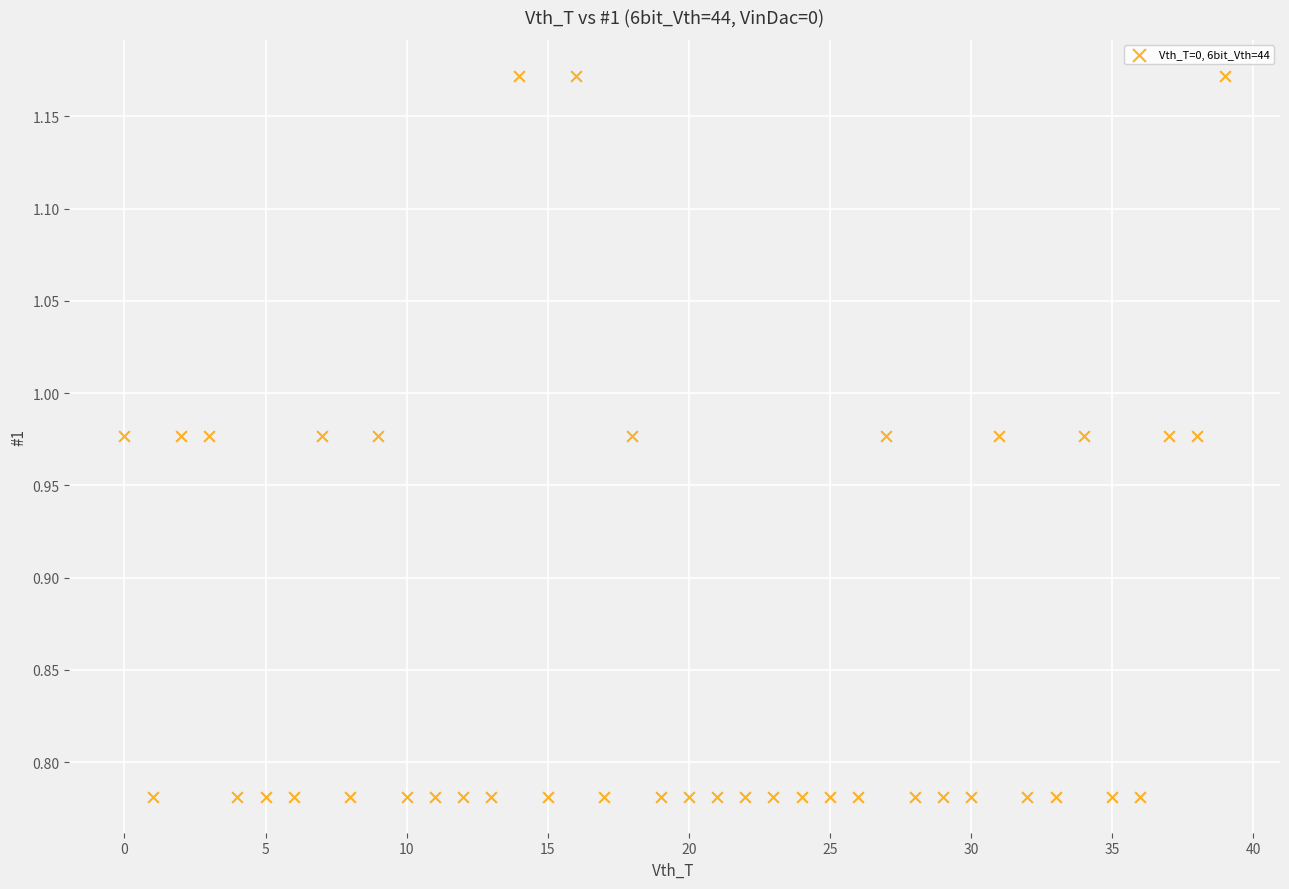

What is the range of Y values (max minus min)?

0.4